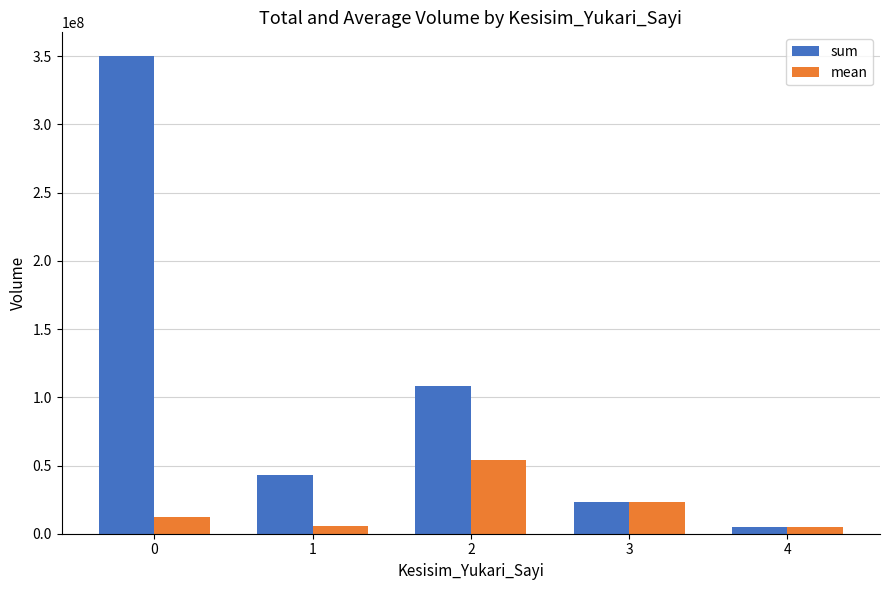

Rank the series at 2 from lowest to highest value.

mean, sum